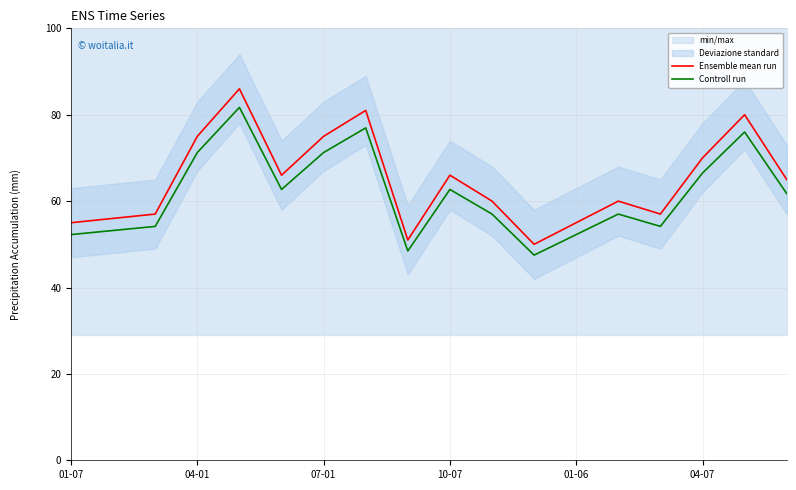

Is the value of Controll run at 04-01 greater than the value of Ensemble mean run at 07-01?

No